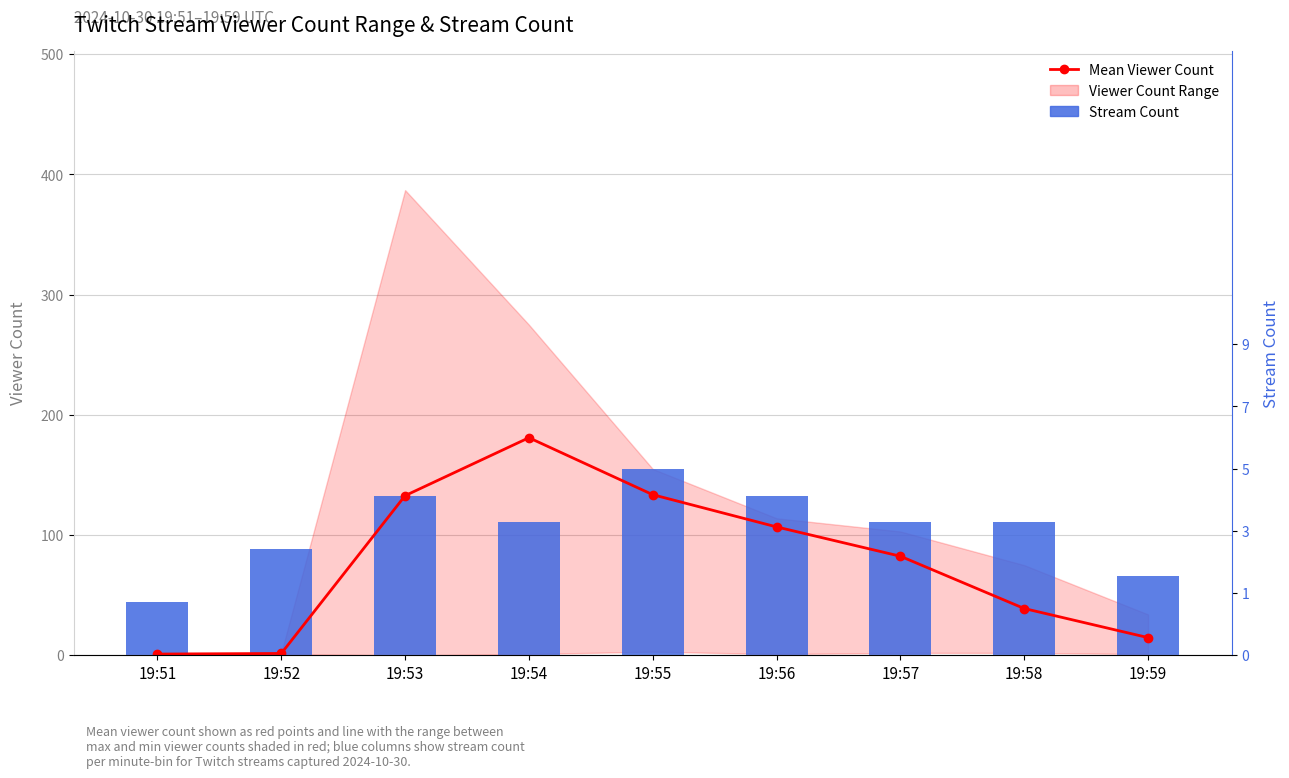

What is the spread (max minus min) of values at 19:52?

87.0